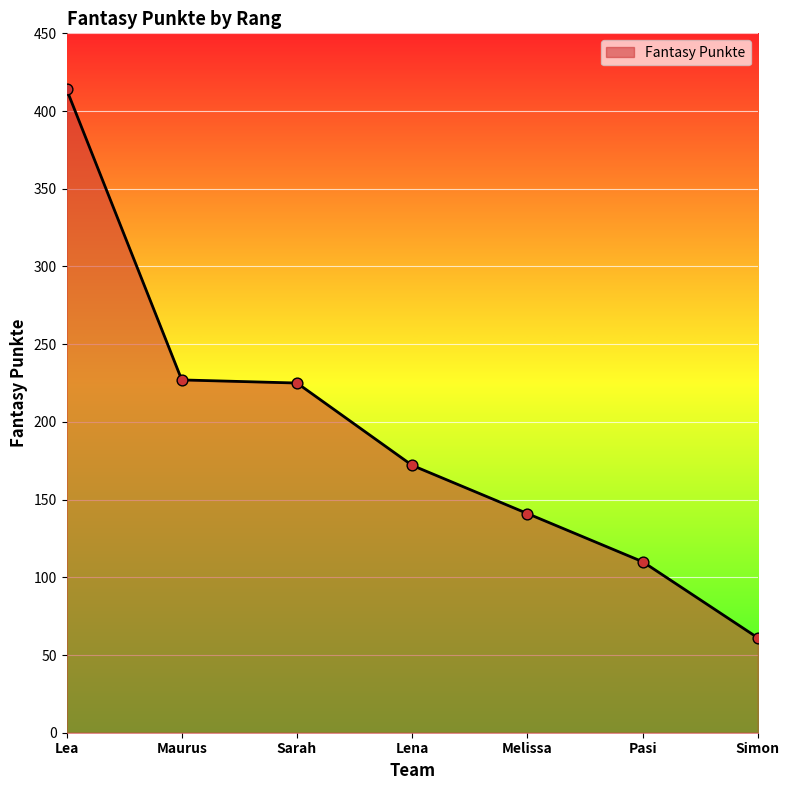

Approximately how many times larger is the value at Lea compared to Lena?

2.4